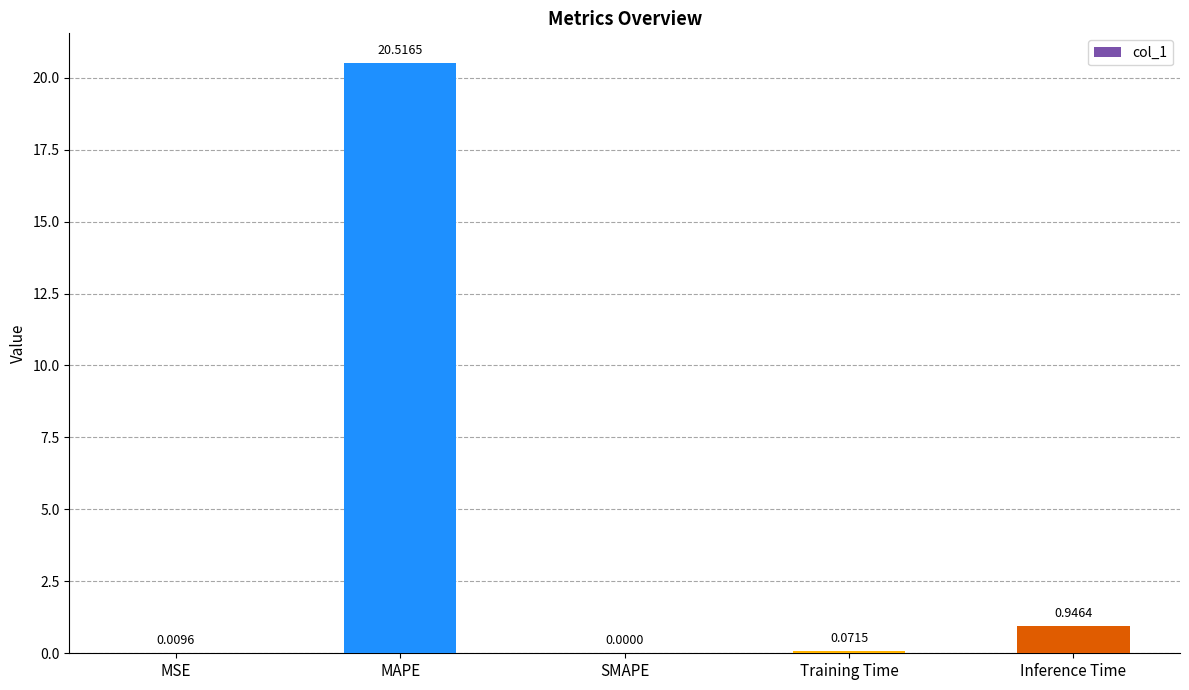

At which label is the value closest to 10?

Inference Time